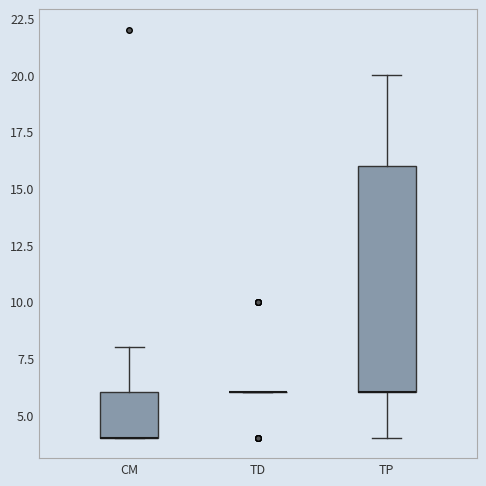

Reading left to right, transcribe this box plot: for each box, give where its median line is, the range the box spans, and where its two whiskers end, as read against the y-axis. The values are not printed on the chart, so give them approximately, as read against the axis.

CM: median 4 (drawn on the box's lower edge), box 4 to 6, whiskers 4 to 8
TD: box collapsed to a line at 6, whiskers 6 to 6
TP: median 6 (drawn on the box's lower edge), box 6 to 16, whiskers 4 to 20